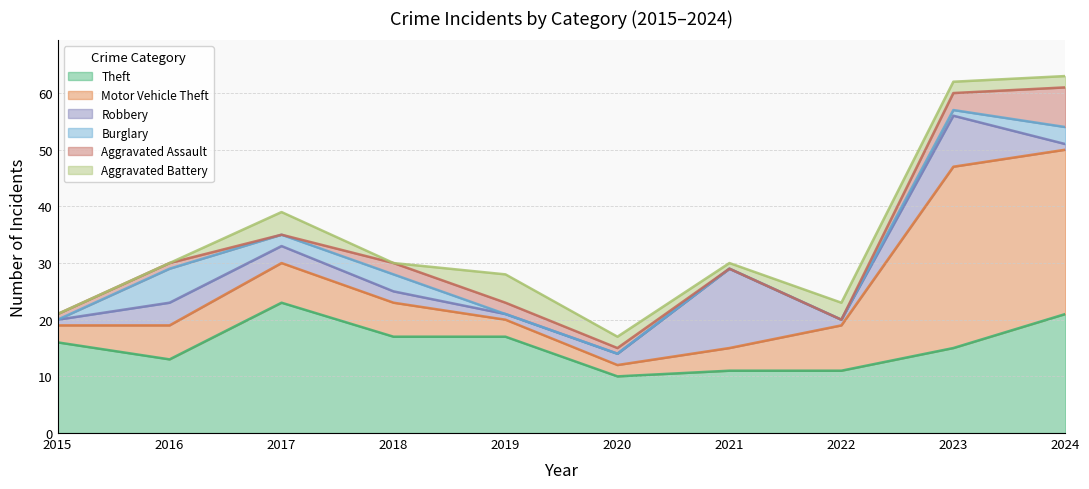

How many lines are shown in the chart?

6